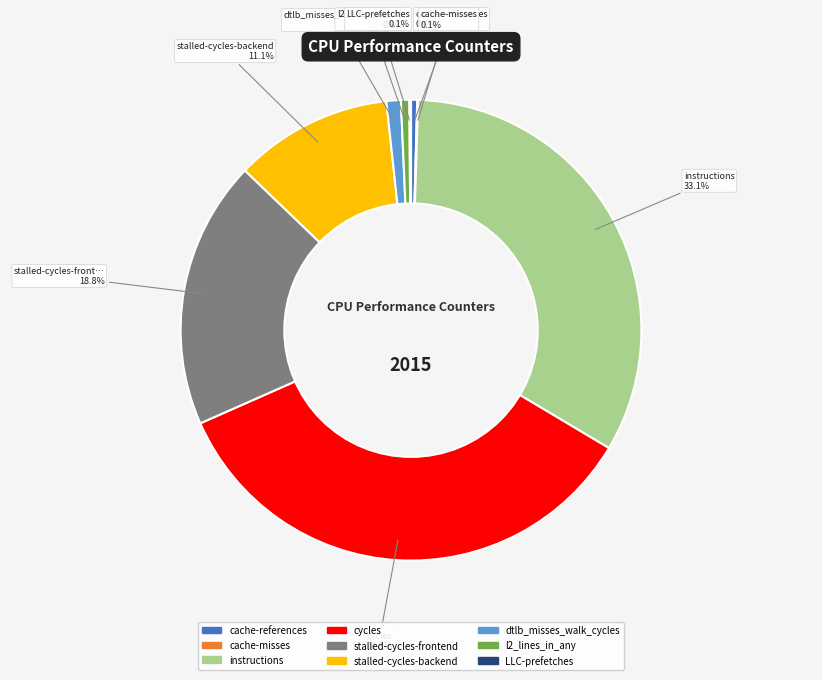

Does any single category account for the majority?

No